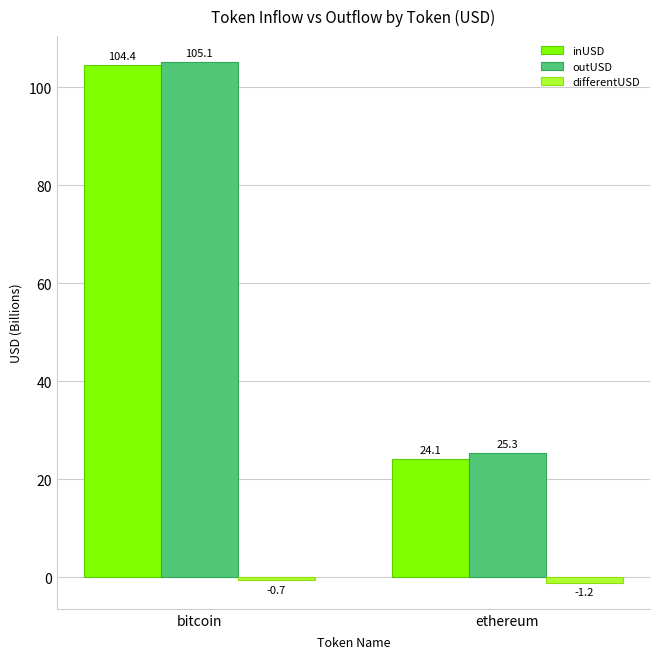

Which series has the largest total across all categories?

outUSD